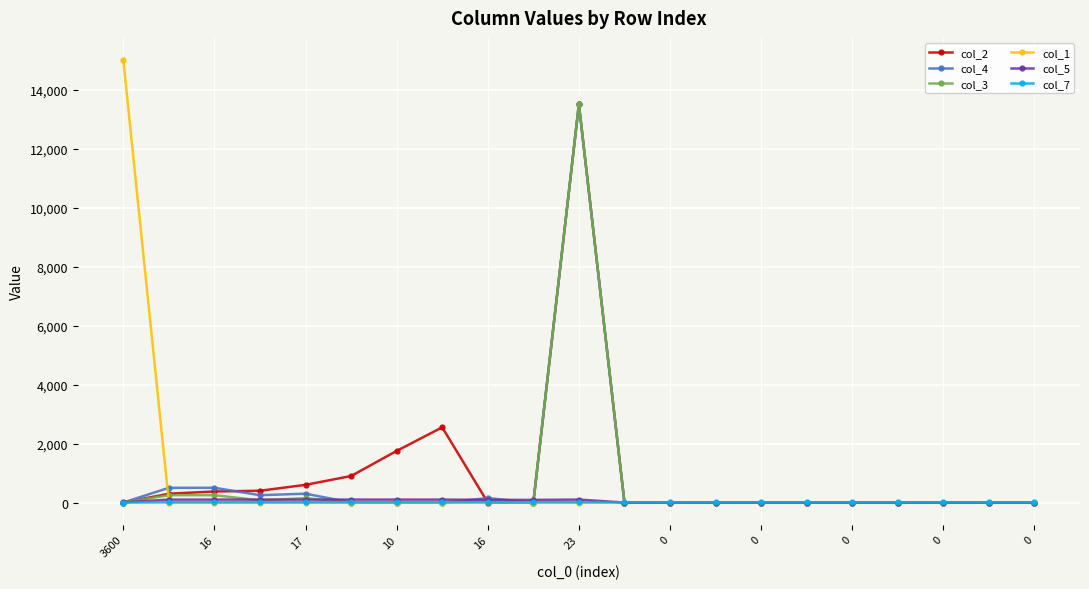

Between which two adjacent categories do col_3 and col_5 first intersect?

3600 and 16